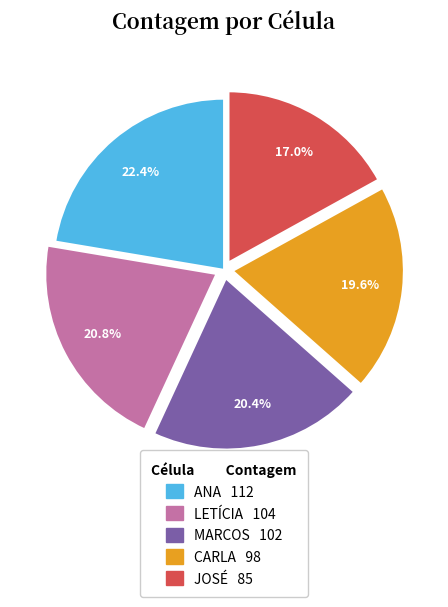

Is it true that LETÍCIA is 21% of the pie?

True